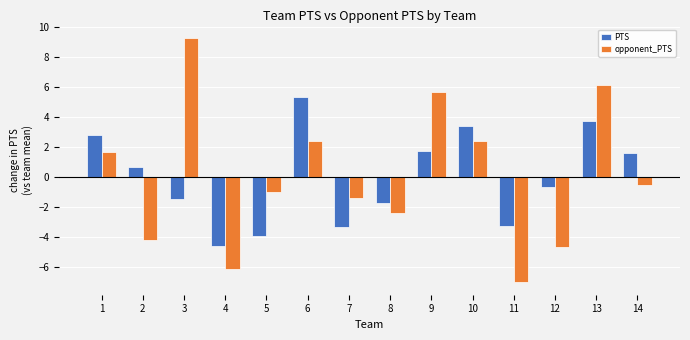

The value of PTS at 10 is 3.4. True or false?

True